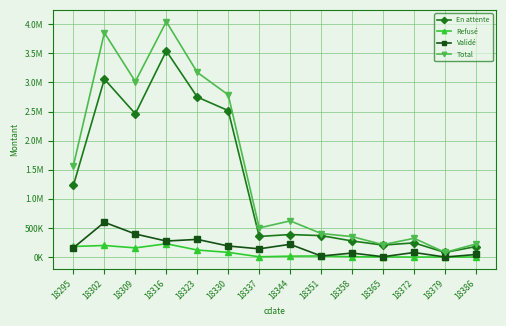

What is the difference between the maximum and minimum values in the Total series?

3962855.5